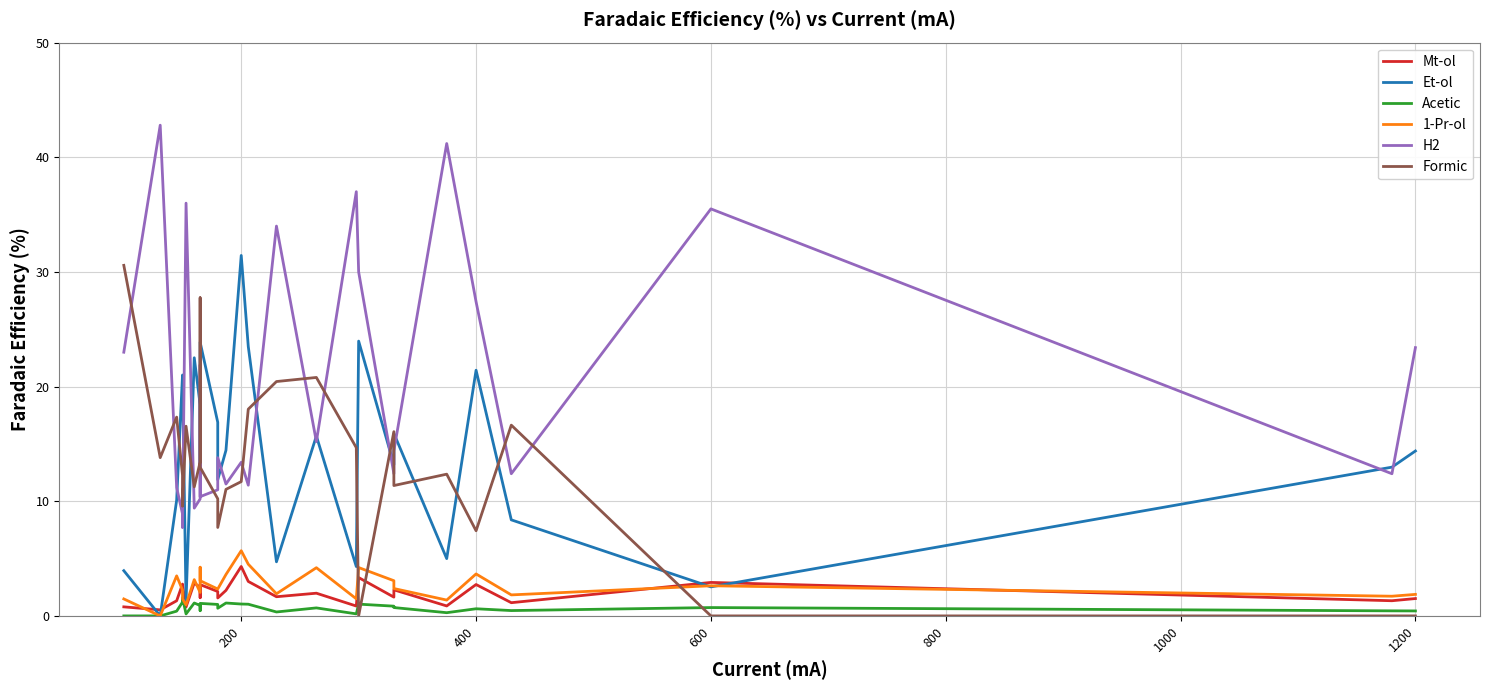

What is the difference between the second highest and second lowest values in the 1-Pr-ol series?

3.5